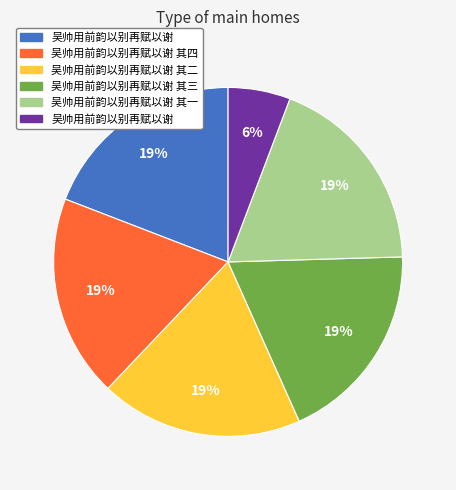

Does any single category account for the majority?

No